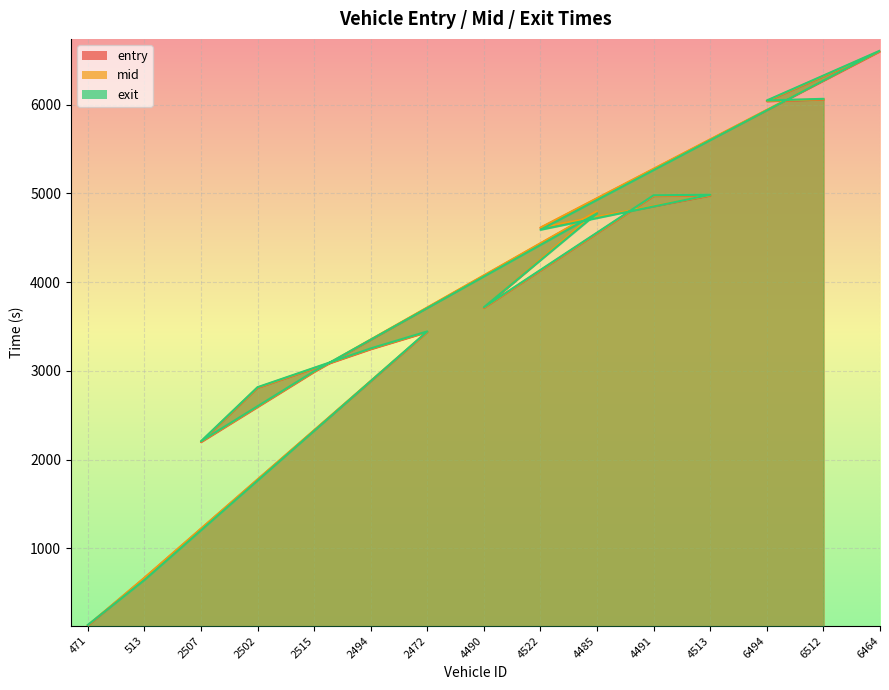

True or false: entry and mid cross at least once.

False